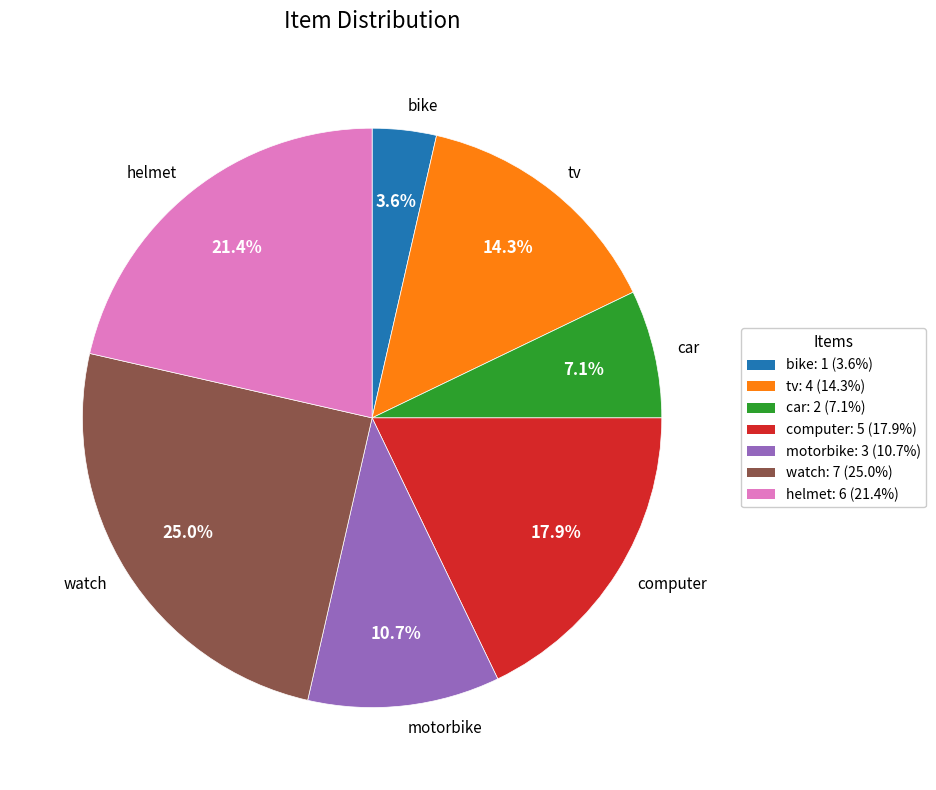

To the nearest percent, what percentage of the pie is motorbike?

11%